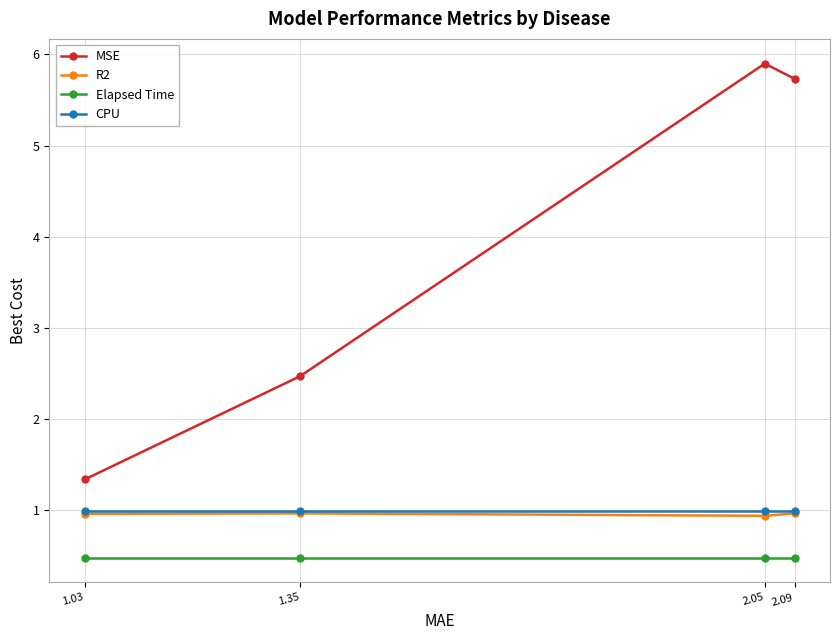

True or false: Elapsed Time and MSE cross at least once.

False